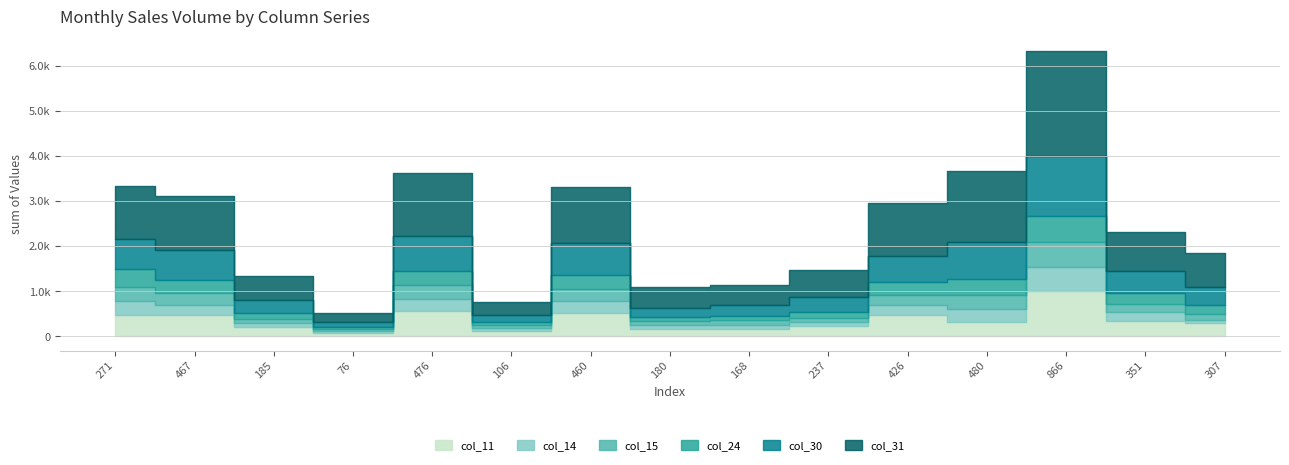

What is the label of the 12th point from the right?

76